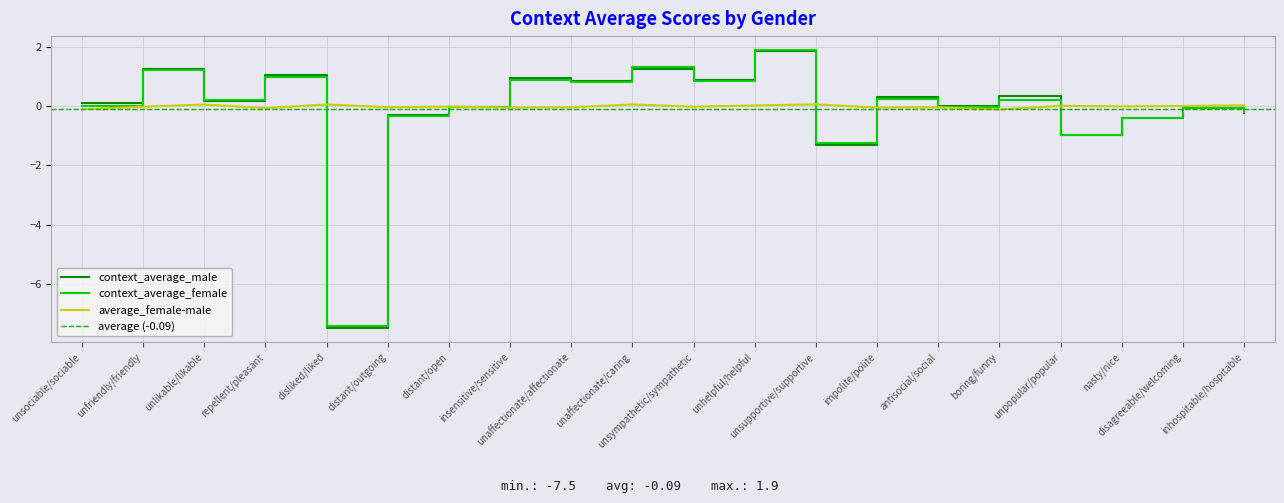

The value of context_average_male at unhelpful/helpful is 1.9. True or false?

True